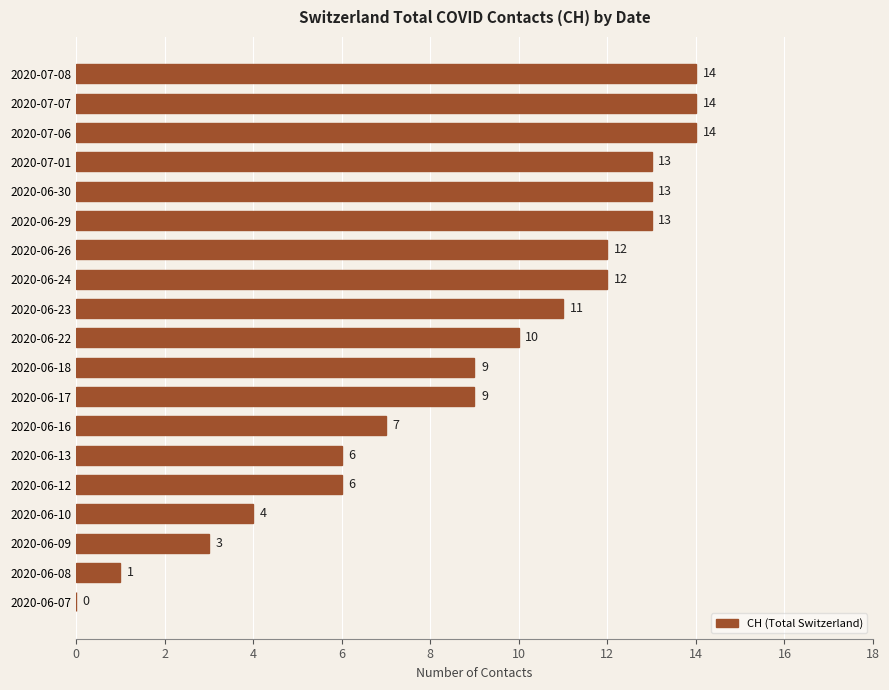

Reading bottom to top, list all the values displayed in this chart.

2020-06-07=0	2020-06-08=1	2020-06-09=3	2020-06-10=4	2020-06-12=6	2020-06-13=6	2020-06-16=7	2020-06-17=9	2020-06-18=9	2020-06-22=10	2020-06-23=11	2020-06-24=12	2020-06-26=12	2020-06-29=13	2020-06-30=13	2020-07-01=13	2020-07-06=14	2020-07-07=14	2020-07-08=14